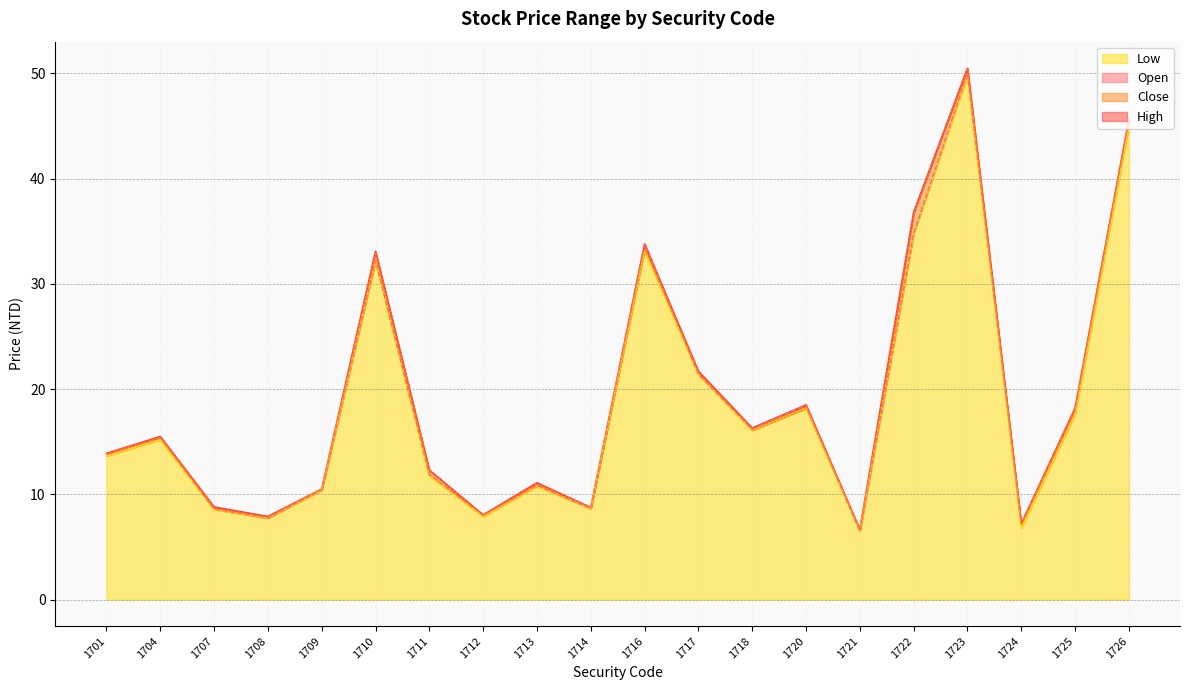

The value of High at 1723 is 69.4. True or false?

False